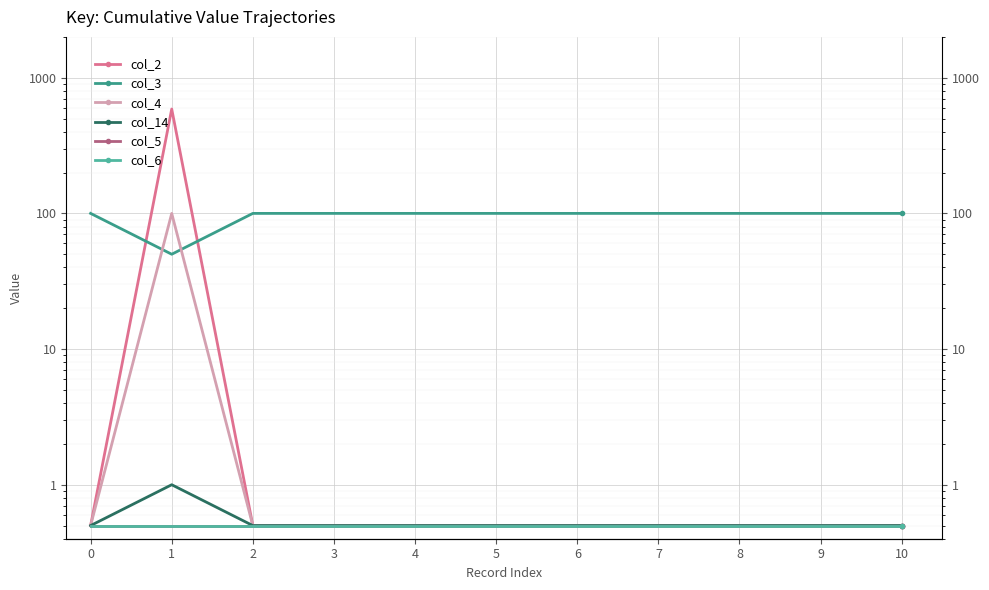

True or false: col_14 and col_5 intersect in this chart.

False